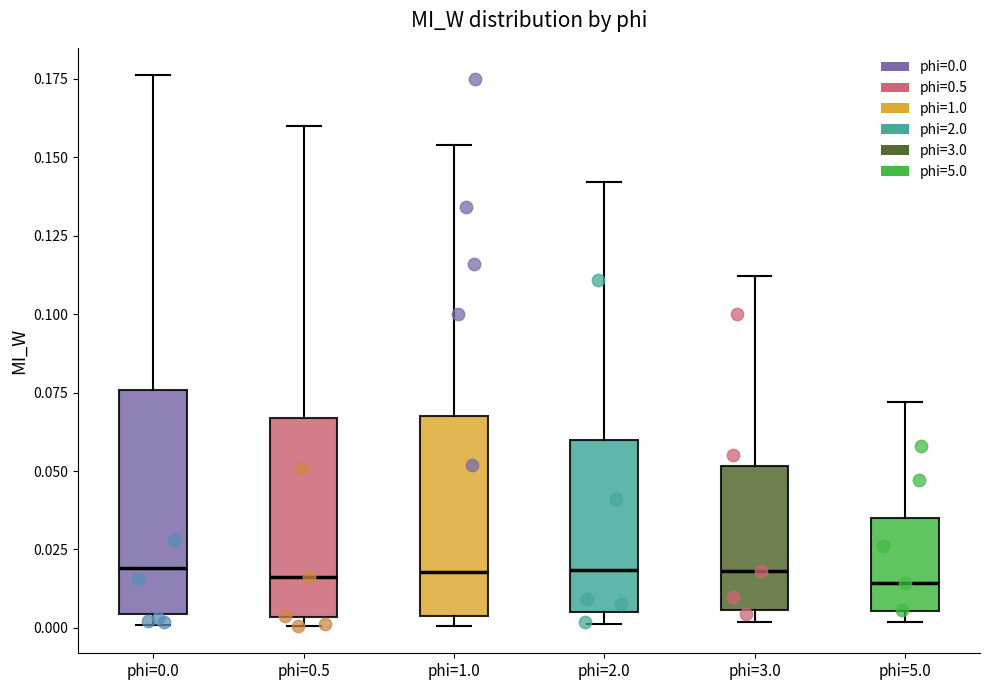

Reading left to right, read every box against the y-axis: the position of its median line, the range the box covers, and the ends of its whiskers. The values are not printed on the chart, so give them approximately, as read against the axis.

phi=0.0: median 0.020, box 0.005 to 0.075, whiskers 0.000 to 0.175
phi=0.5: median 0.015, box 0.005 to 0.065, whiskers 0.000 to 0.160
phi=1.0: median 0.020, box 0.005 to 0.070, whiskers 0.000 to 0.155
phi=2.0: median 0.020, box 0.005 to 0.060, whiskers 0.000 to 0.140
phi=3.0: median 0.020, box 0.005 to 0.050, whiskers 0.000 to 0.110
phi=5.0: median 0.015, box 0.005 to 0.035, whiskers 0.000 to 0.070